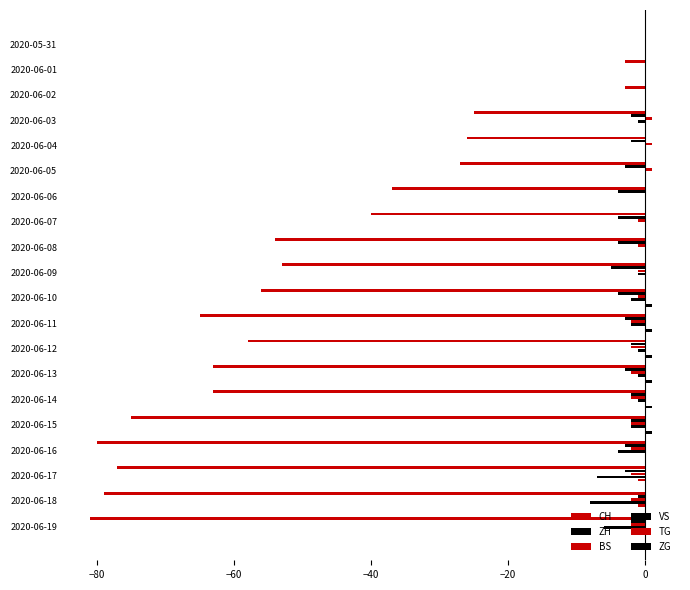

How many categories are shown in the chart?

20